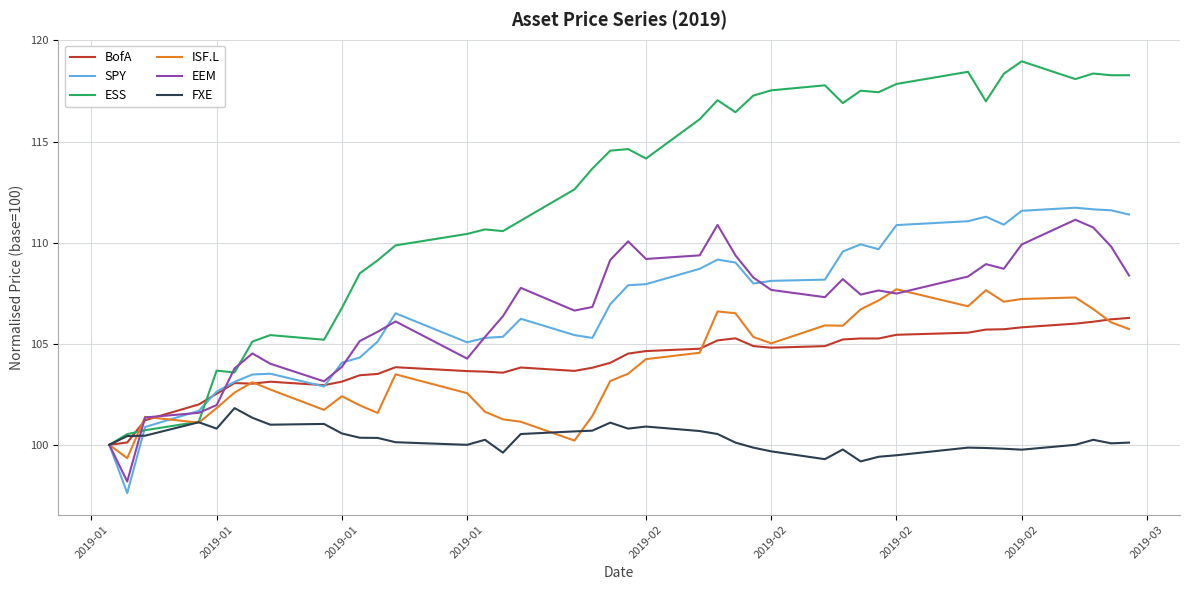

Which series has the widest spread of values?

ESS